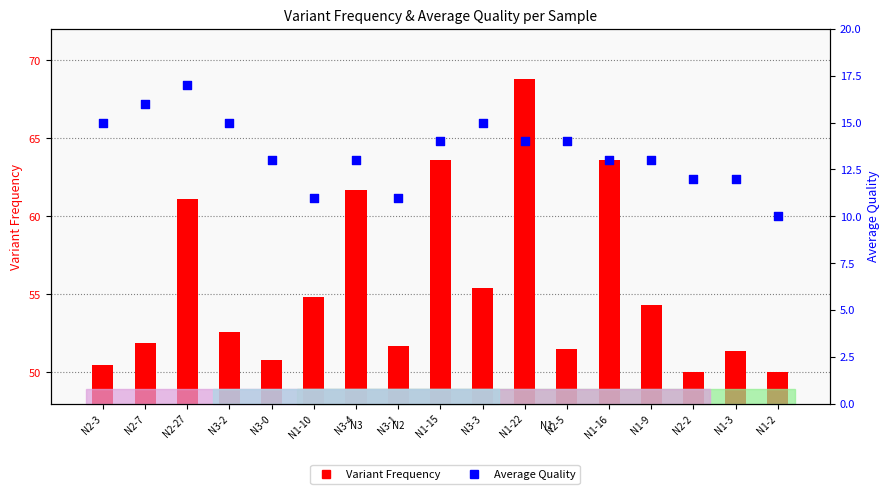

Which series has the largest total across all categories?

Variant Frequency